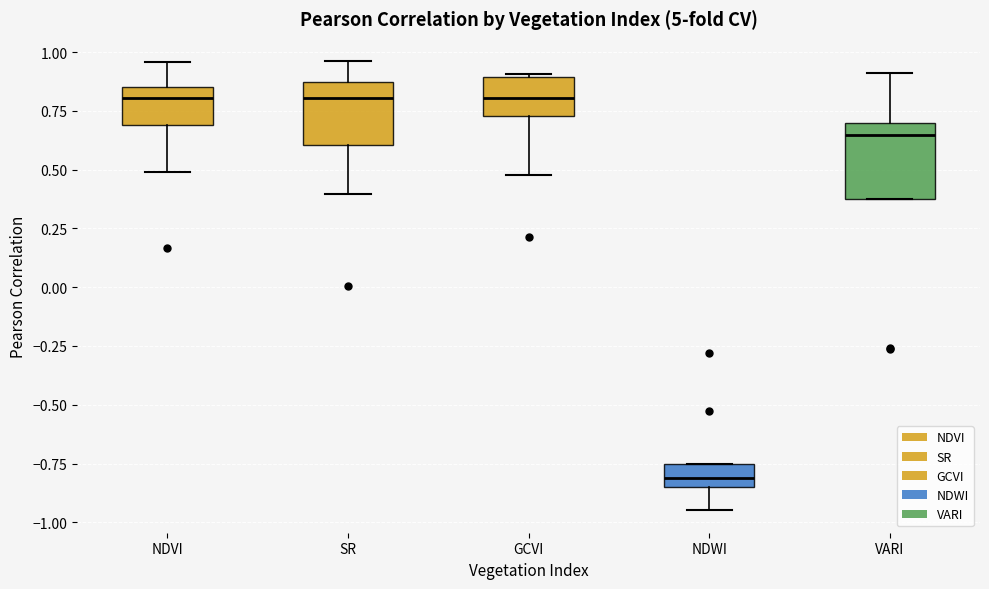

Reading left to right, read every box against the y-axis: the position of its median line, the range the box covers, and the ends of its whiskers. The values are not printed on the chart, so give them approximately, as read against the axis.

NDVI: median 0.80, box 0.70 to 0.85, whiskers 0.50 to 0.95
SR: median 0.80, box 0.60 to 0.85, whiskers 0.40 to 0.95
GCVI: median 0.80, box 0.75 to 0.90, whiskers 0.50 to 0.90
NDWI: median -0.80, box -0.85 to -0.75, whiskers -0.95 to -0.75
VARI: median 0.65, box 0.40 to 0.70, whiskers 0.40 to 0.90